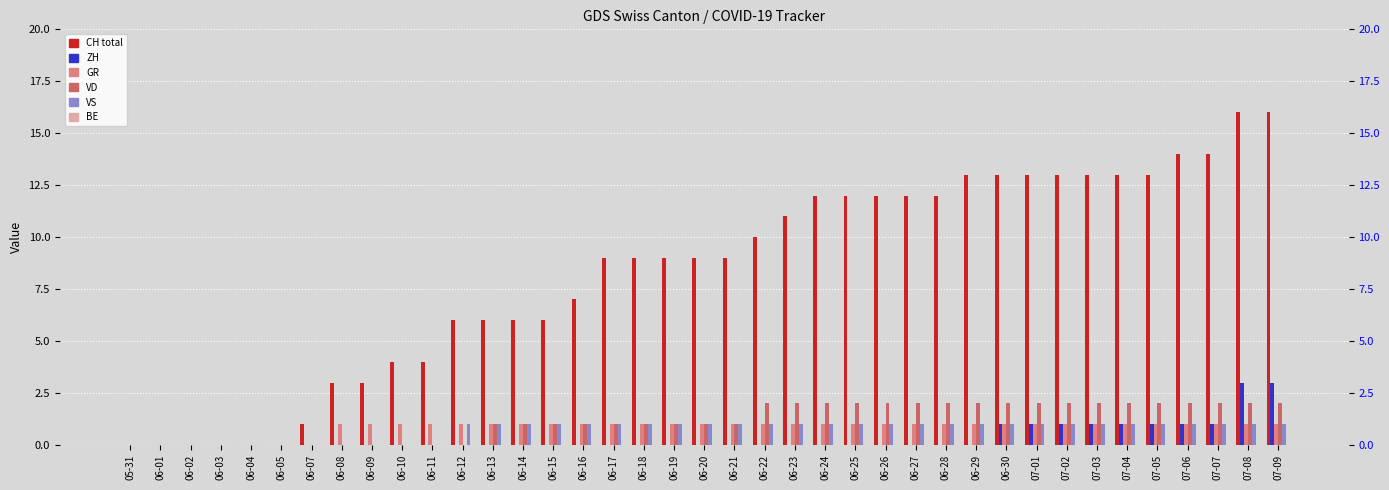

Between 06-18 and 06-15, which is larger?

06-18